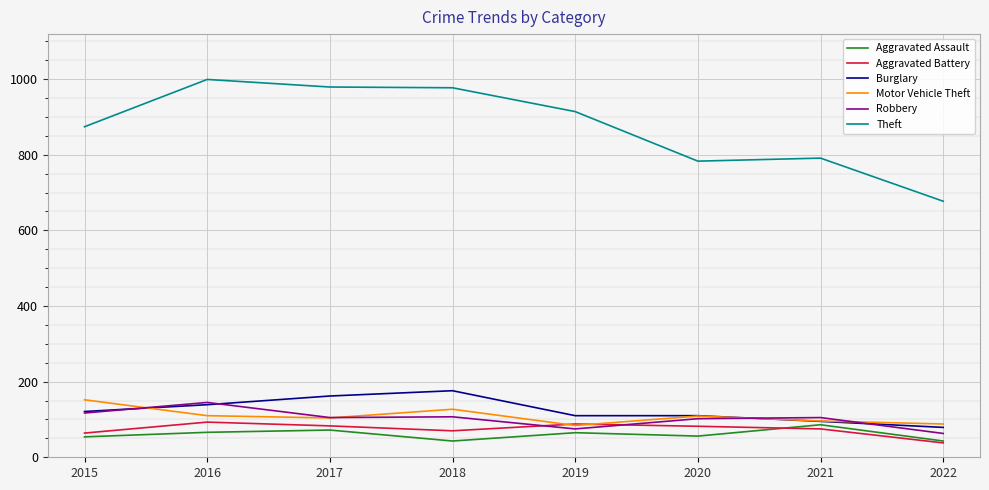

What is the maximum value for Burglary?

176